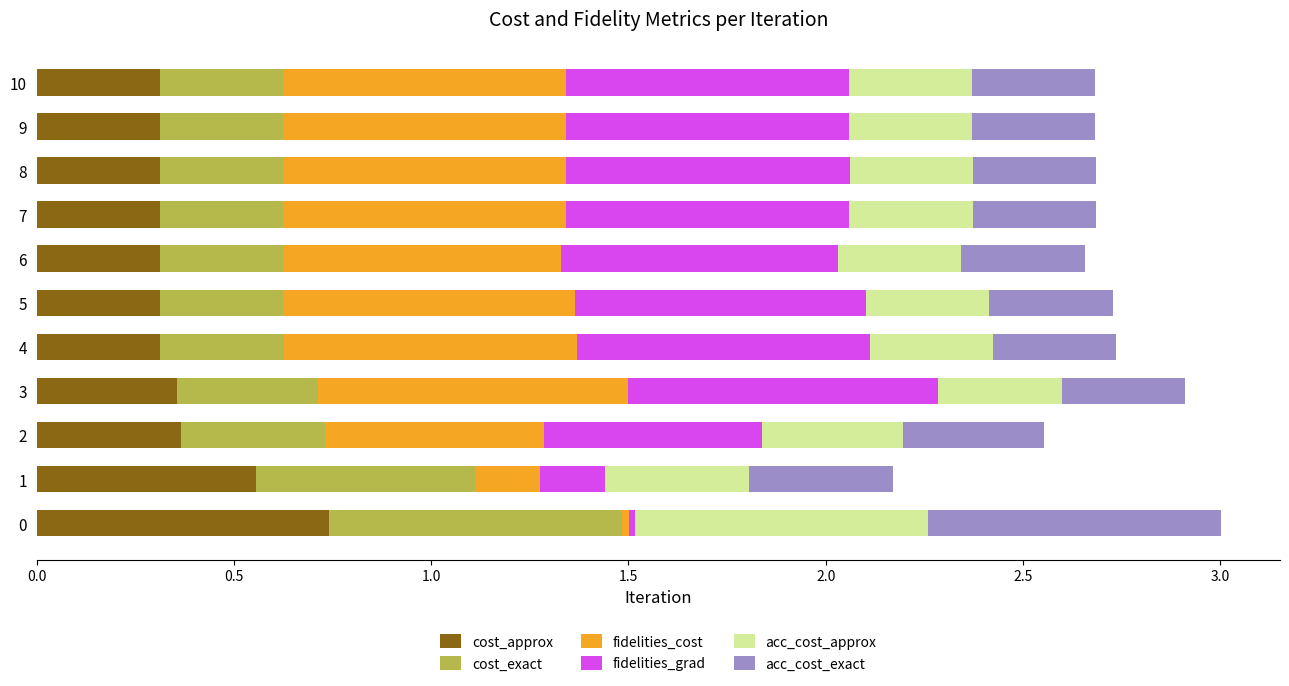

How many distinct data groups are displayed?

6